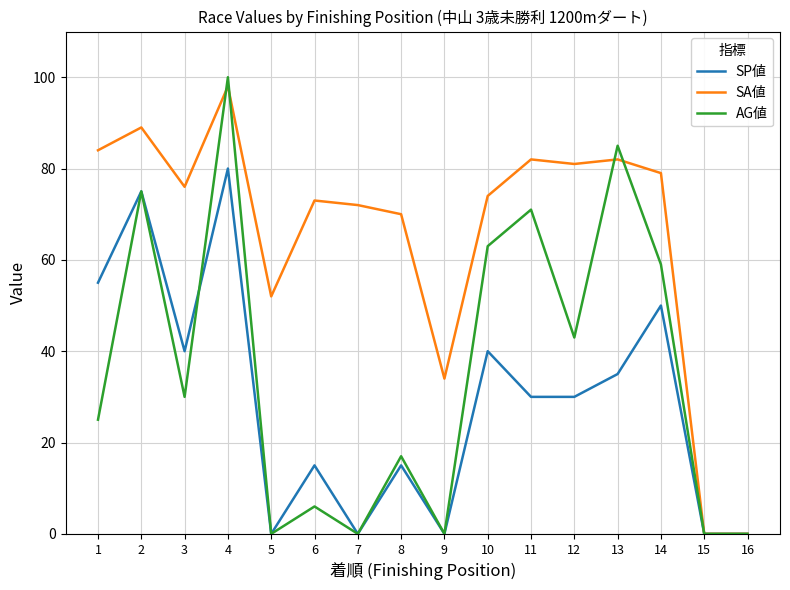

Is the value of AG値 at 8 greater than the value of SP値 at 9?

Yes